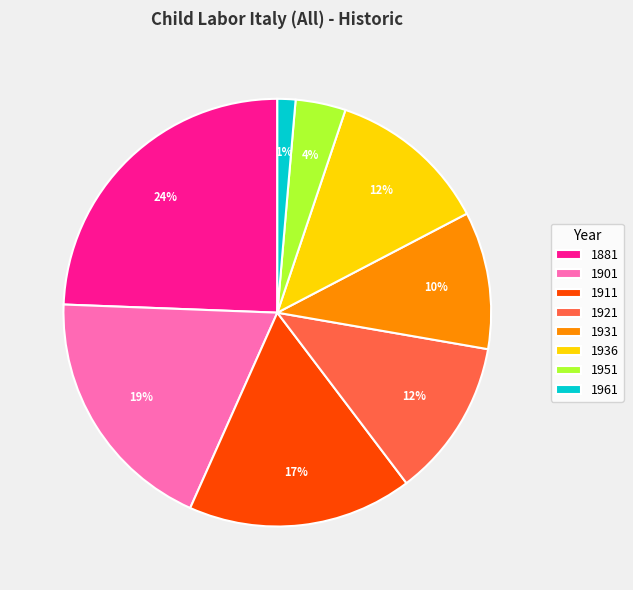

Combined, do 1936 and 1951 account for over 50%?

No